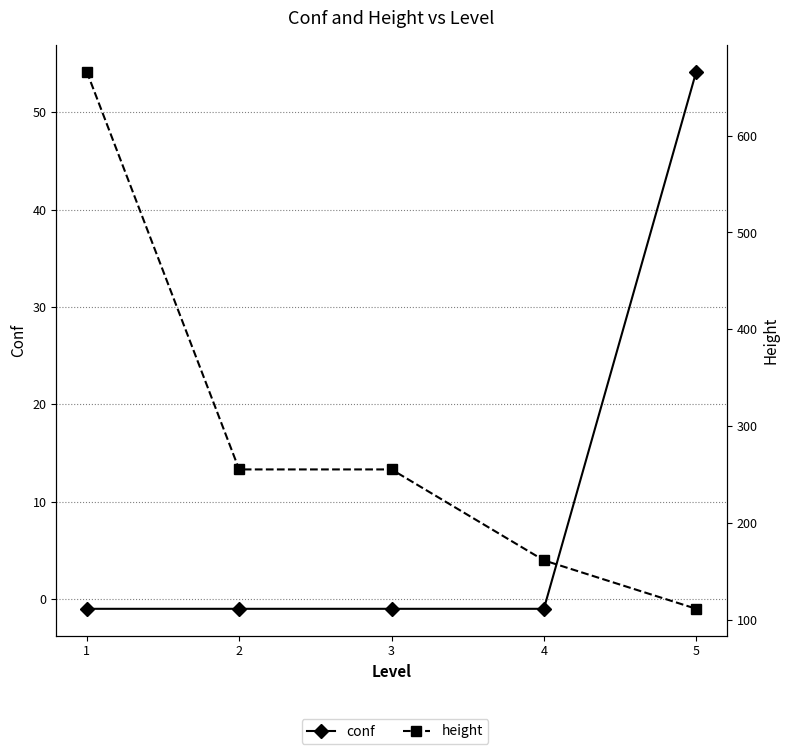

At which category does the chart reach its peak across all series?

1